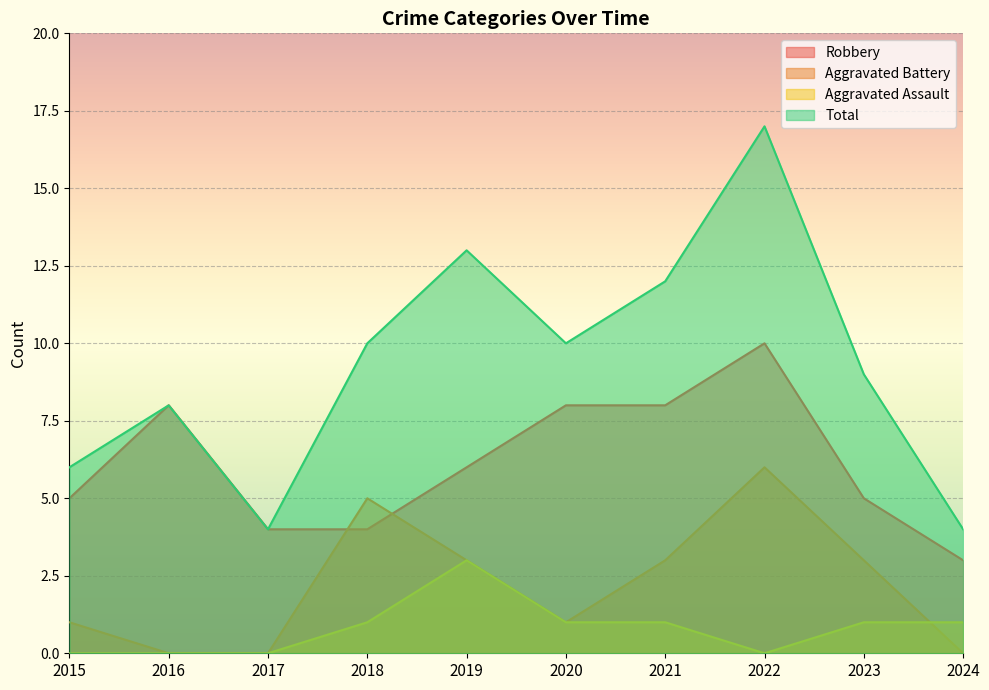

How many values in the Aggravated Assault series are below 1?

4